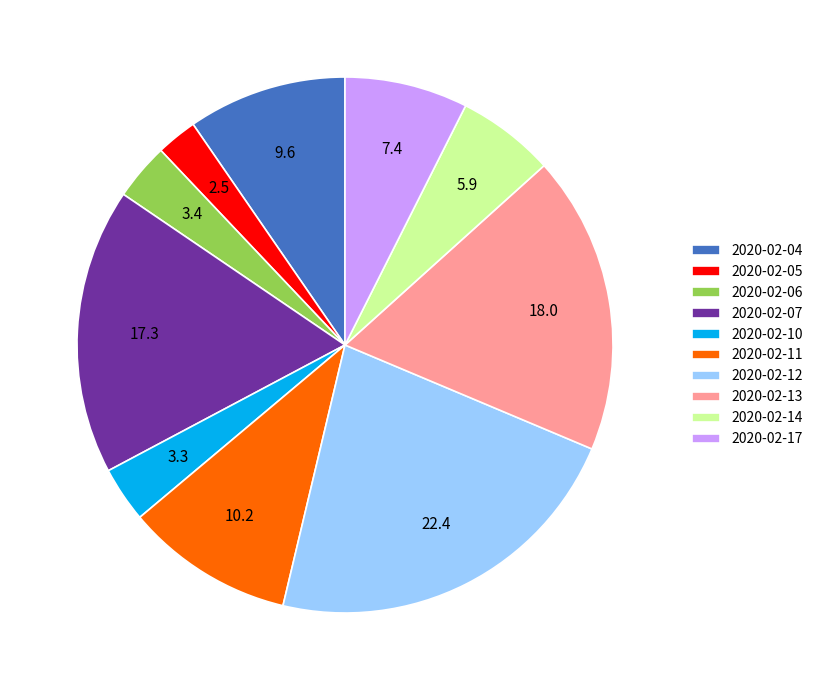

Which slice is the largest?

2020-02-12